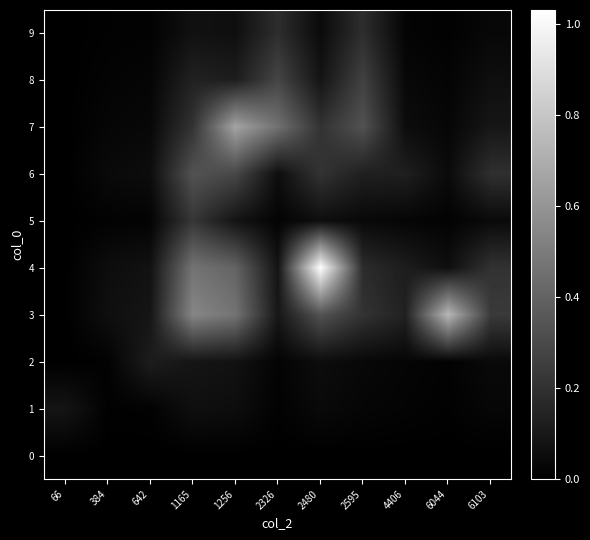

Reading right to left, transcribe all the data shown in this chart.

0: 6103=0.0	6044=0.0	4406=0.0	2595=0.0	2480=0.0	2326=0.0	1256=0.0	1165=0.0	642=0.0	384=0.0	66=0.0
1: 6103=0.0	6044=0.0	4406=0.0	2595=0.0	2480=0.0	2326=0.0	1256=0.1	1165=0.1	642=0.0	384=0.0	66=0.1
2: 6103=0.0	6044=0.0	4406=0.0	2595=0.0	2480=0.1	2326=0.0	1256=0.1	1165=0.1	642=0.1	384=0.0	66=0.0
3: 6103=0.2	6044=0.7	4406=0.1	2595=0.2	2480=0.3	2326=0.1	1256=0.5	1165=0.5	642=0.1	384=0.1	66=0.0
4: 6103=0.2	6044=0.1	4406=0.1	2595=0.2	2480=1.0	2326=0.1	1256=0.4	1165=0.5	642=0.1	384=0.1	66=0.0
5: 6103=0.0	6044=0.0	4406=0.0	2595=0.0	2480=0.1	2326=0.0	1256=0.1	1165=0.2	642=0.0	384=0.0	66=0.0
6: 6103=0.2	6044=0.0	4406=0.1	2595=0.1	2480=0.2	2326=0.1	1256=0.3	1165=0.3	642=0.1	384=0.0	66=0.0
7: 6103=0.1	6044=0.0	4406=0.1	2595=0.3	2480=0.2	2326=0.5	1256=0.7	1165=0.2	642=0.0	384=0.0	66=0.0
8: 6103=0.1	6044=0.0	4406=0.0	2595=0.3	2480=0.1	2326=0.3	1256=0.1	1165=0.1	642=0.0	384=0.0	66=0.0
9: 6103=0.0	6044=0.0	4406=0.0	2595=0.2	2480=0.0	2326=0.2	1256=0.1	1165=0.1	642=0.0	384=0.0	66=0.0